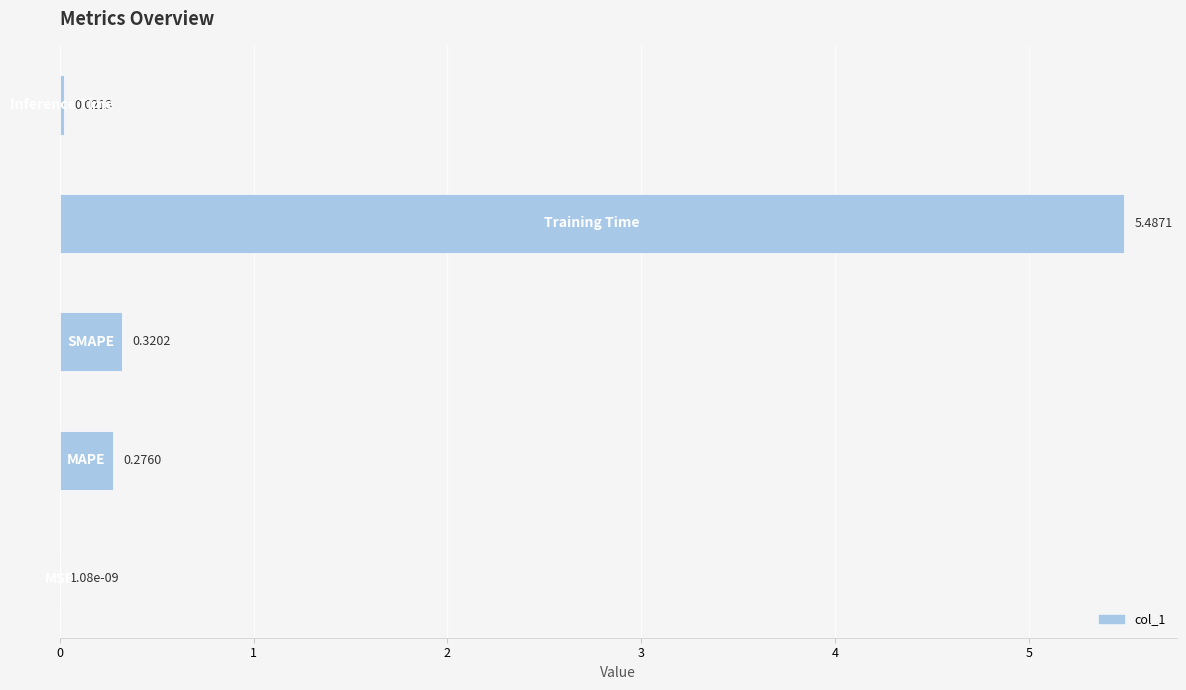

How many series are shown in this chart?

1